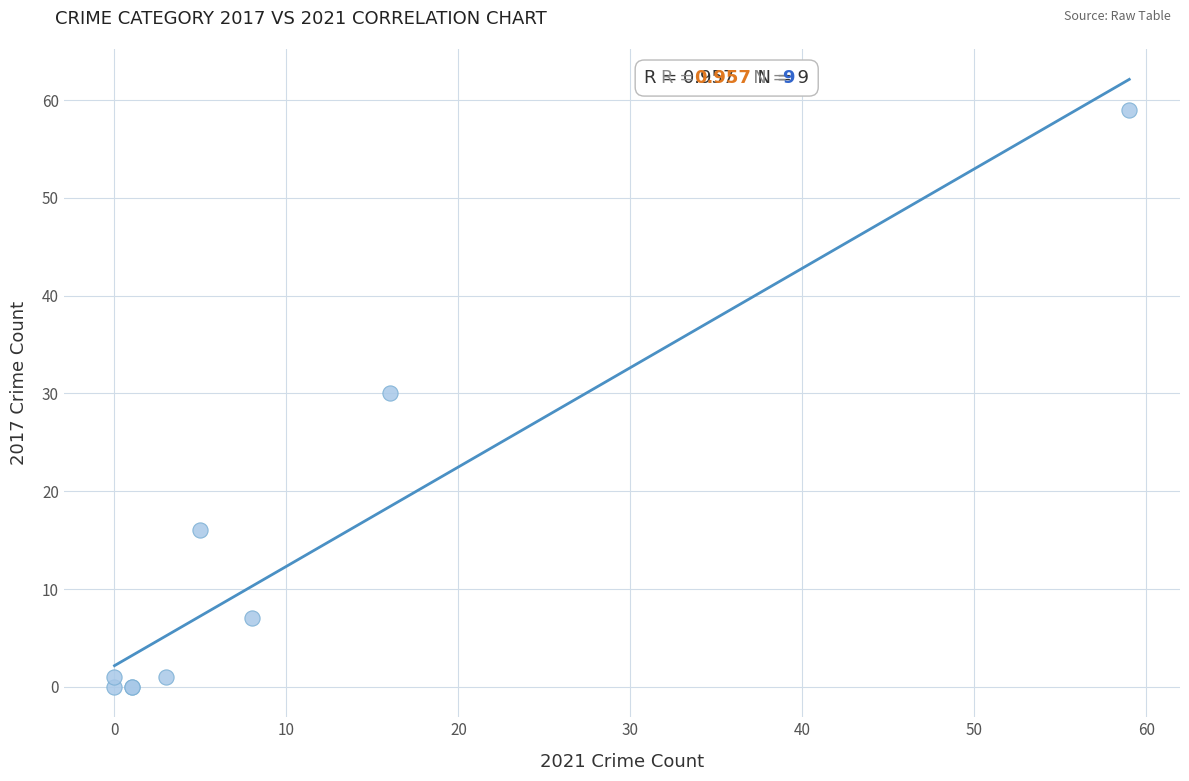

What Y value in the scatter plot is closest to 29?

30